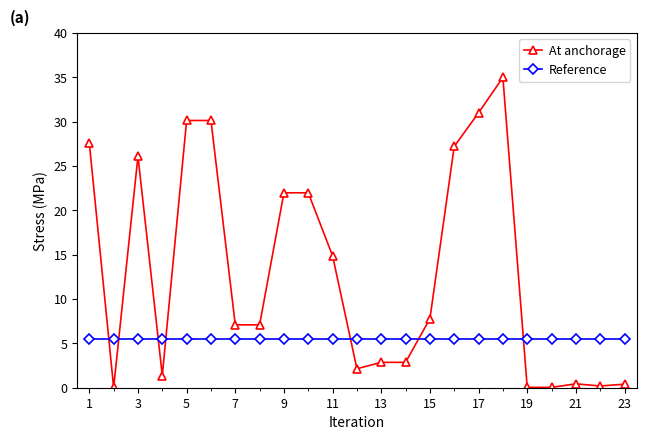

How many times do At anchorage and Reference cross each other?

7